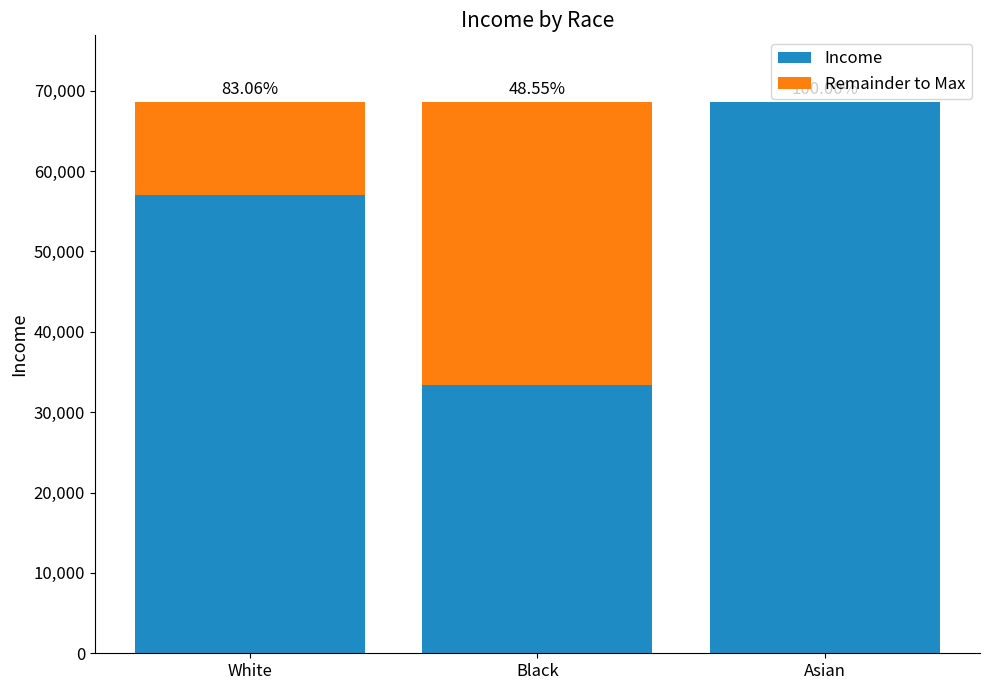

List the labels in order of Income value, largest first.

Asian, White, Black